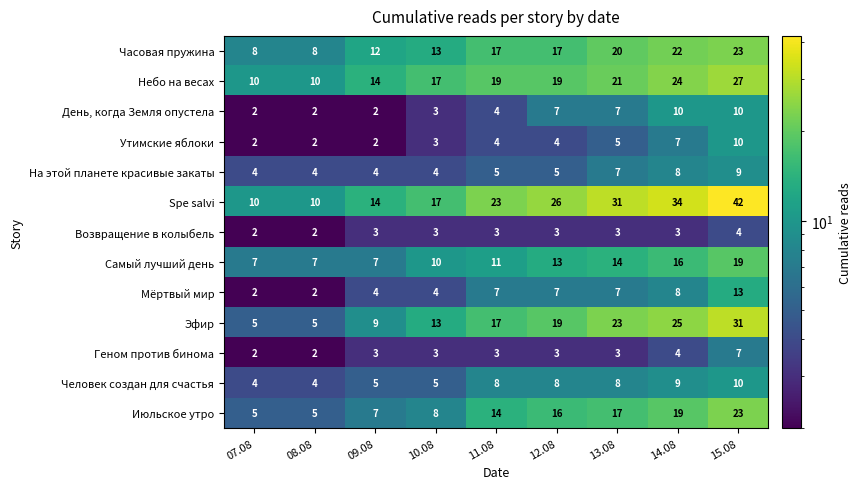

What is the approximate value of Spe salvi at 11.08, to the nearest 10?

20